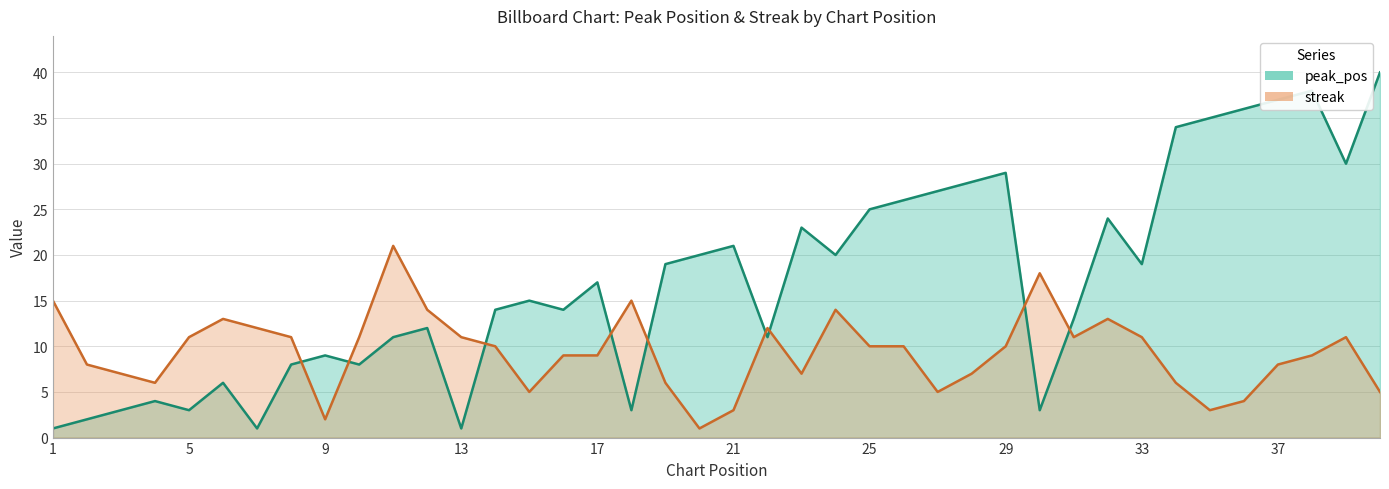

How many data points in streak are above 10?

17